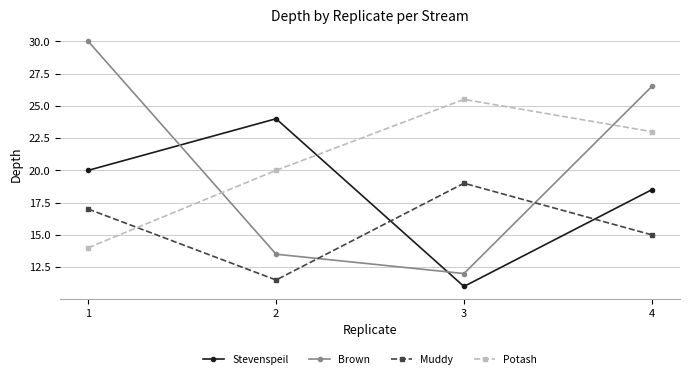

Reading left to right, list all the values displayed in this chart.

Stevenspeil: 20.0	24.0	11.0	18.5
Brown: 30.0	13.5	12.0	26.5
Muddy: 17.0	11.5	19.0	15.0
Potash: 14.0	20.0	25.5	23.0